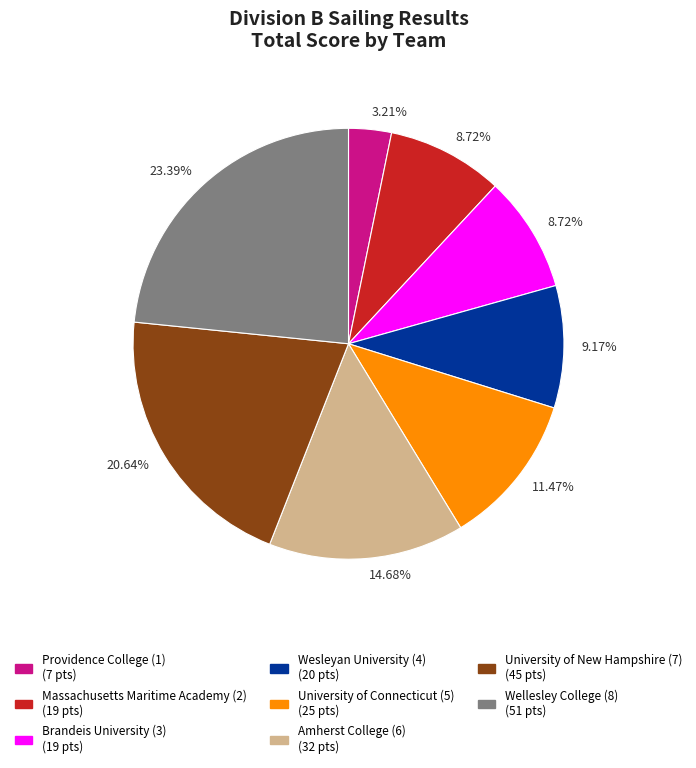

To the nearest percent, what portion does Wesleyan University (4) represent?

9%